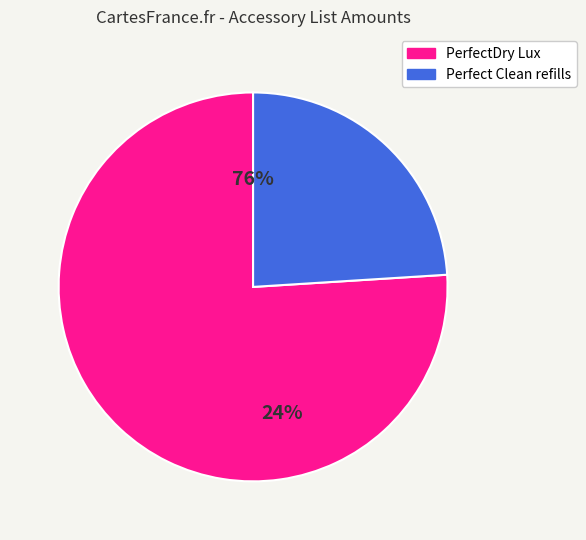

How many segments does this pie chart have?

2